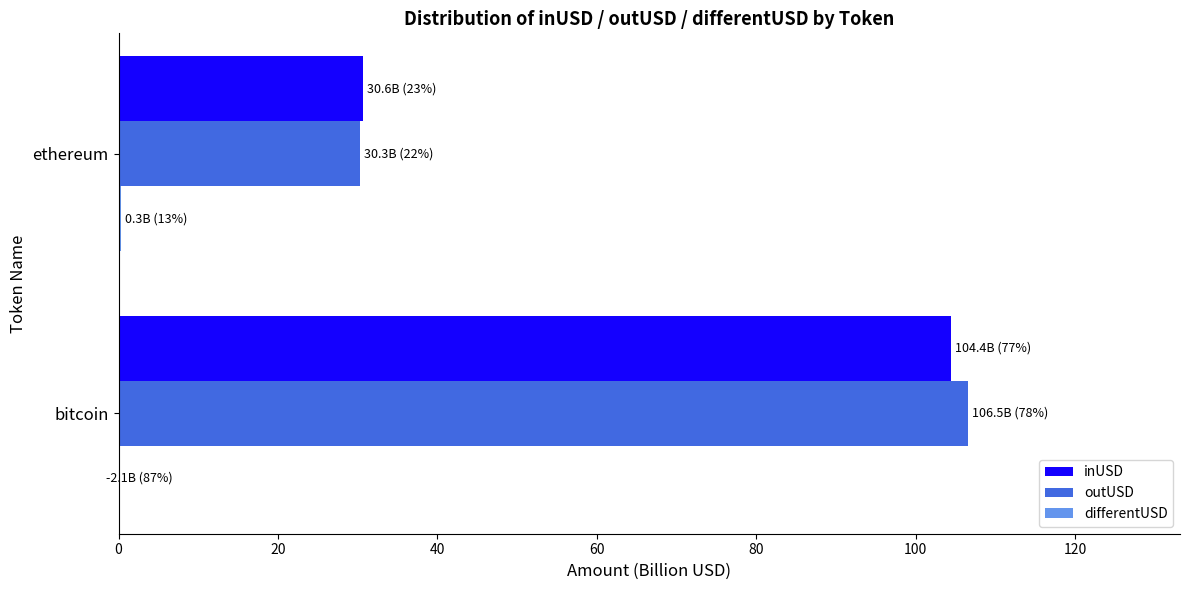

What are all the series names shown in the legend?

inUSD, outUSD, differentUSD